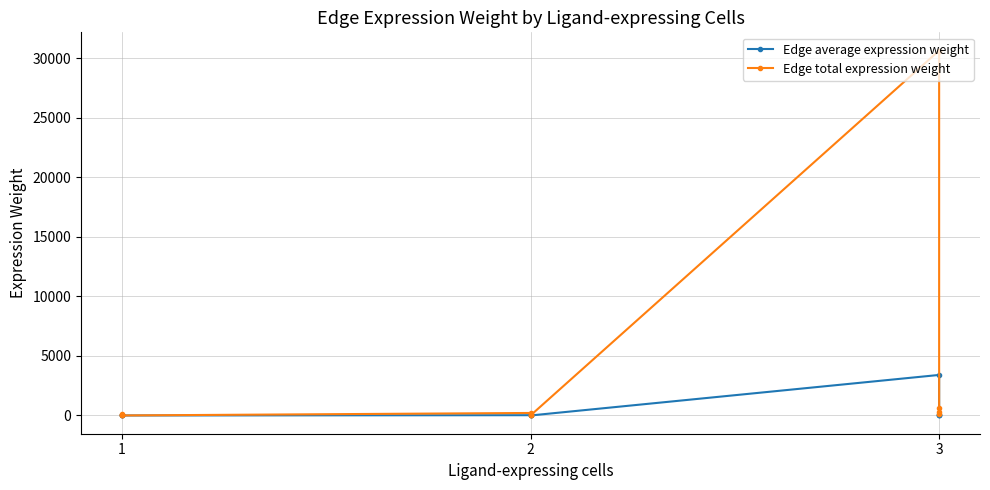

Reading left to right, transcribe all the data shown in this chart.

Edge average expression weight: 14.7	0.3	0.1	0.1	23.5	0.5	0.1	0.2	3406.0	74.2	14.7	33.4
Edge total expression weight: 132.4	2.9	0.6	1.3	211.4	4.6	0.9	2.1	30654.4	668.2	132.4	300.9